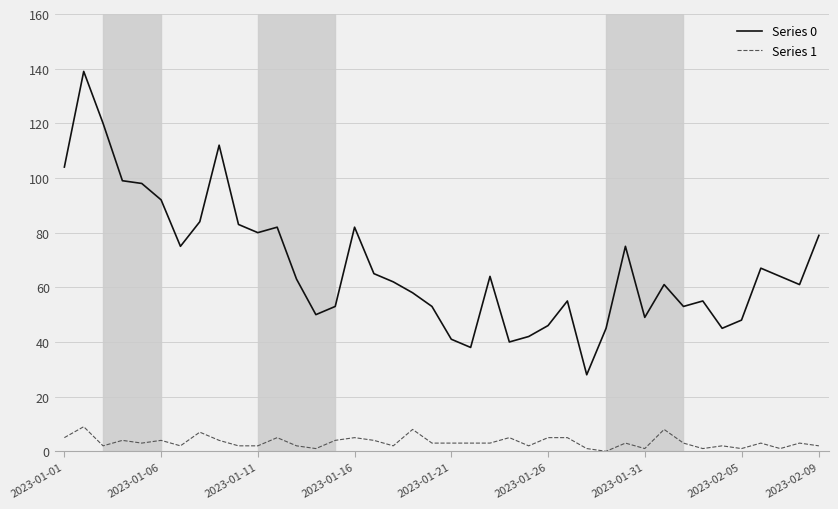

True or false: Series 1 and Series 0 cross at least once.

False